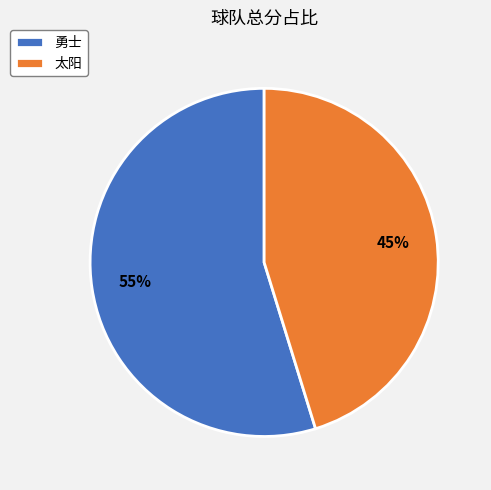

Which has a higher value, 太阳 or 勇士?

勇士